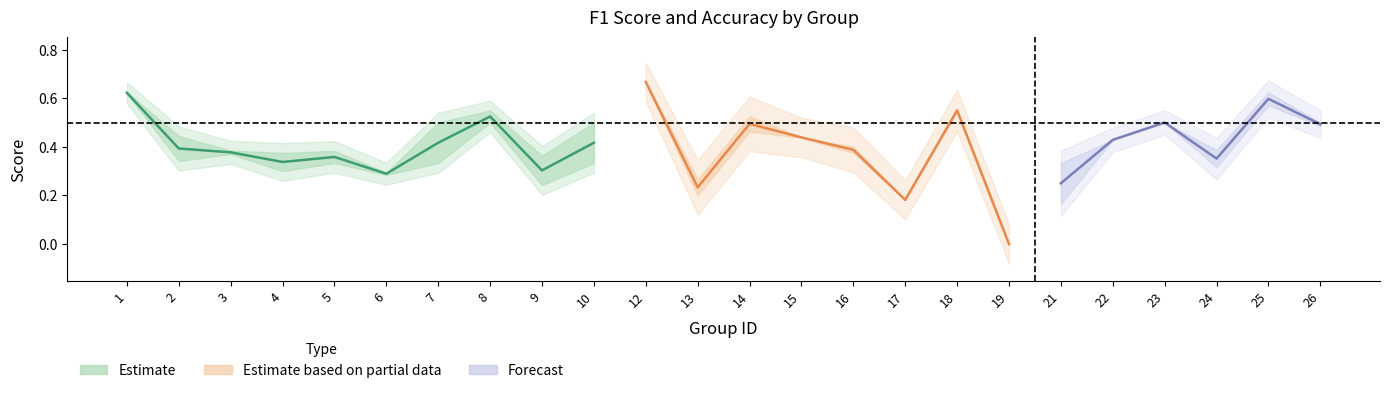

Reading left to right, what are all the values shown in this chart?

f1: 0.6	0.3	0.4	0.3	0.4	0.3	0.3	0.5	0.2	0.3	0.7	0.3	0.5	0.4	0.4	0.2	0.5	0.0	0.2	0.4	0.5	0.3	0.6	0.5
accuracy: 0.6	0.4	0.4	0.4	0.3	0.3	0.5	0.5	0.4	0.5	0.7	0.2	0.5	0.4	0.4	0.2	0.6	0.0	0.3	0.4	0.5	0.4	0.6	0.5